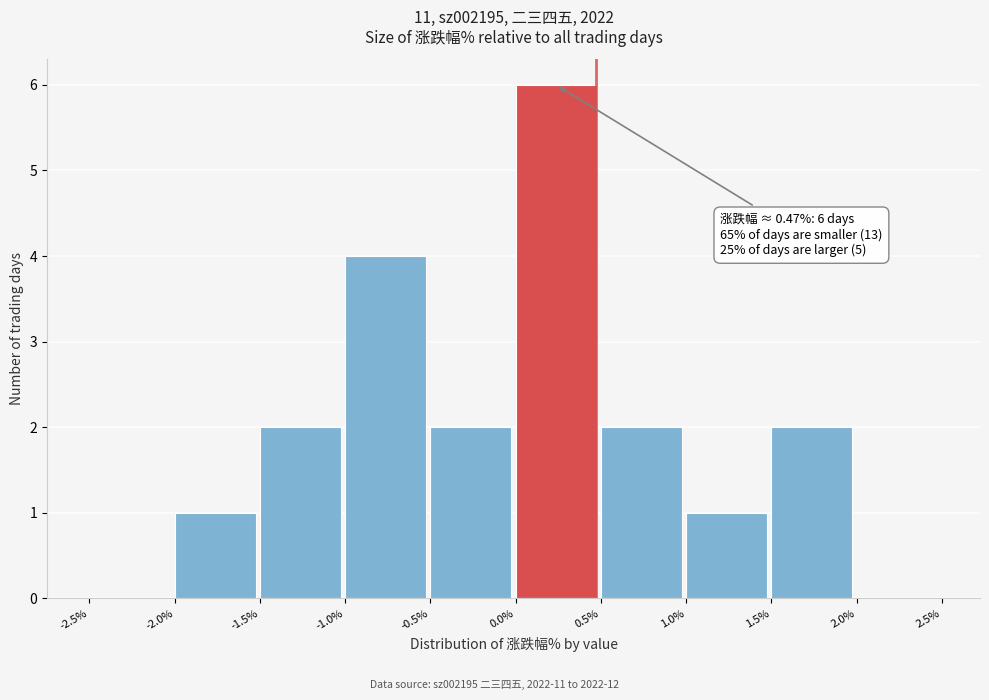

Which range on the x-axis has the tallest bar?

0.0% to 0.5%